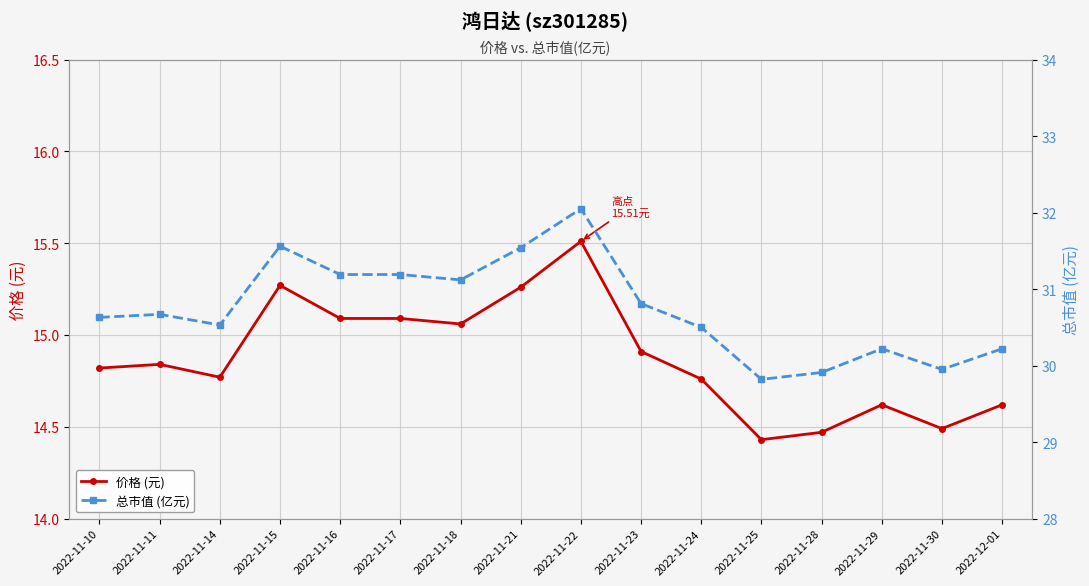

Reading right to left, extract all data points from this chart.

价格 (元): 14.6	14.5	14.6	14.5	14.4	14.8	14.9	15.5	15.3	15.1	15.1	15.1	15.3	14.8	14.8	14.8
总市值 (亿元): 30.2	29.9	30.2	29.9	29.8	30.5	30.8	32.0	31.5	31.1	31.2	31.2	31.6	30.5	30.7	30.6